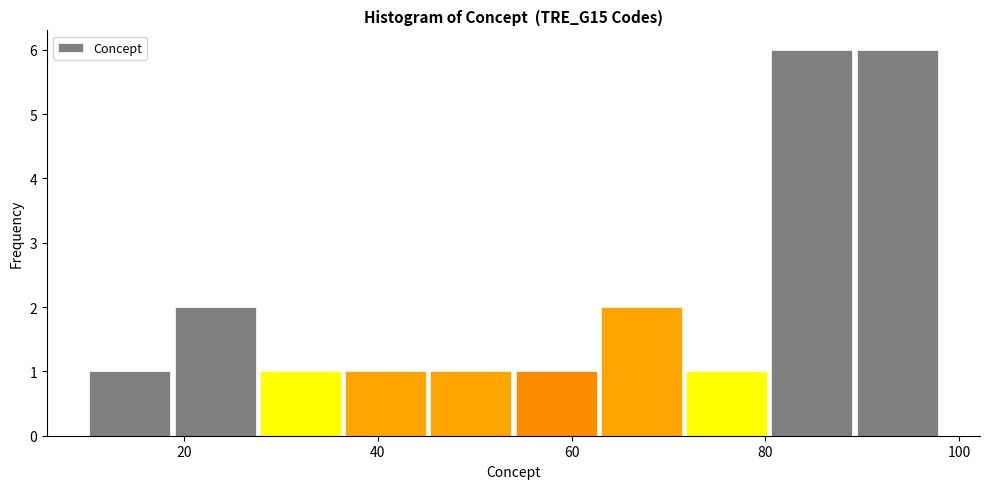

What is the height of the bar covering 27.6 to 36.4 on the x-axis? Neither the bar edges nor the heights are printed on the chart, so give them approximately, as read against the axes.

1